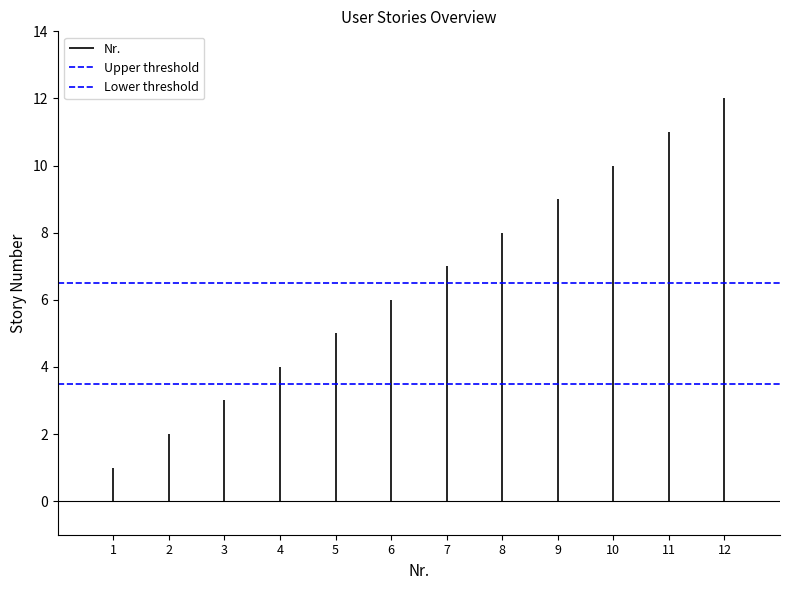

Rank the series at 1 from highest to lowest value.

Upper threshold, Lower threshold, Nr.